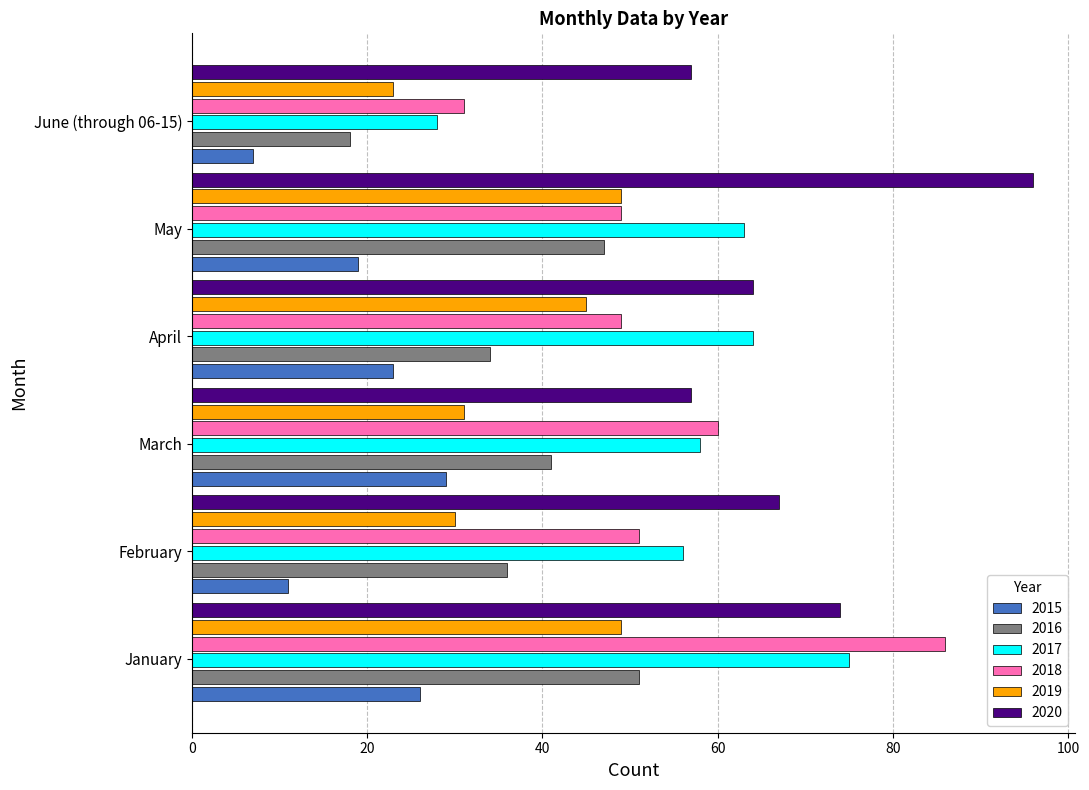

What value does the 2017 series have at January, to the nearest 5?

75